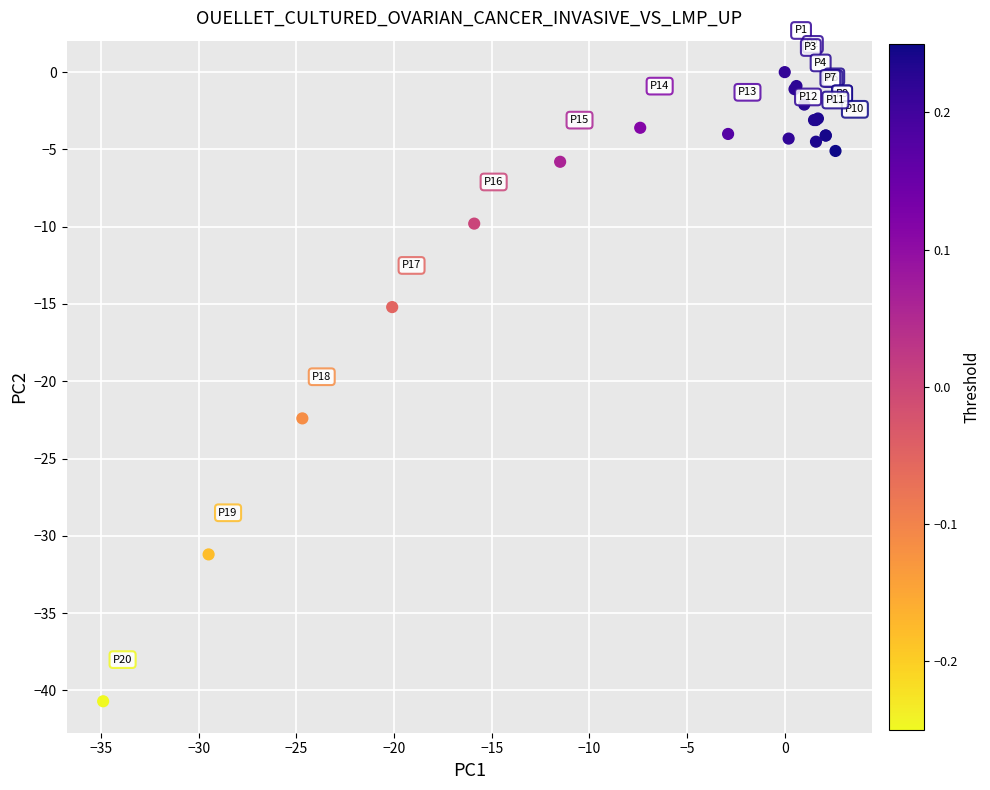

What Y value in the scatter plot is closest to -20?

-22.4